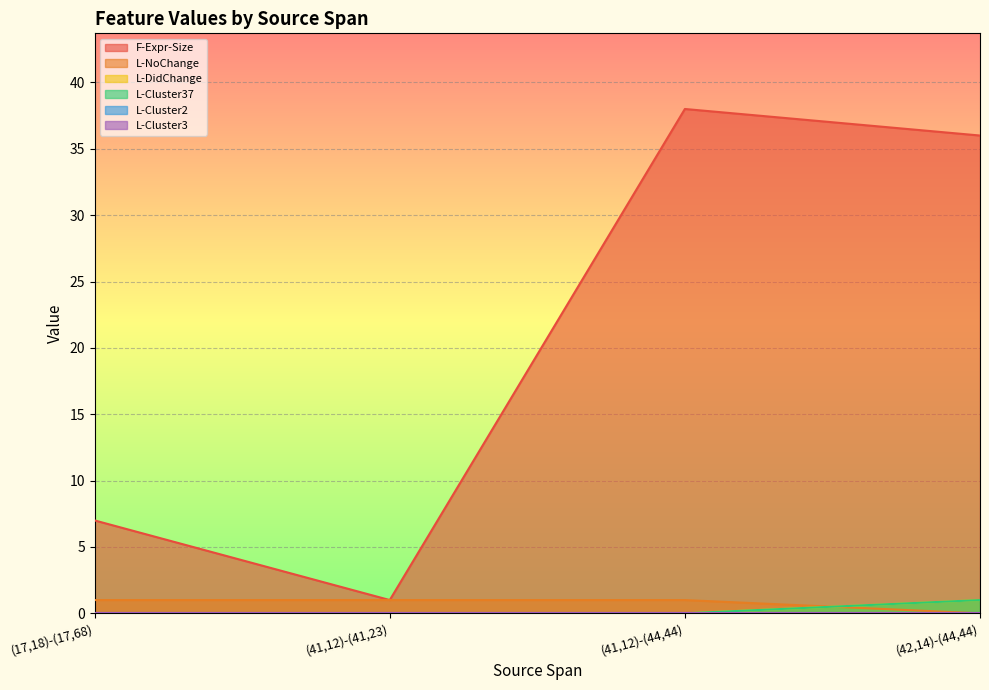

What position from the right is (41,12)-(44,44)?

2